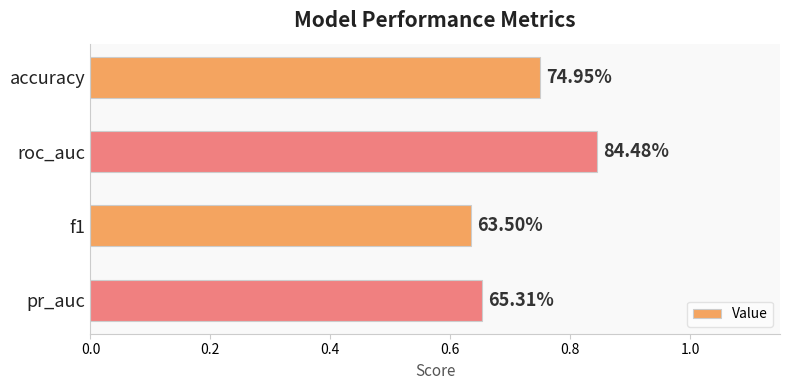

How many bars are there in total?

4